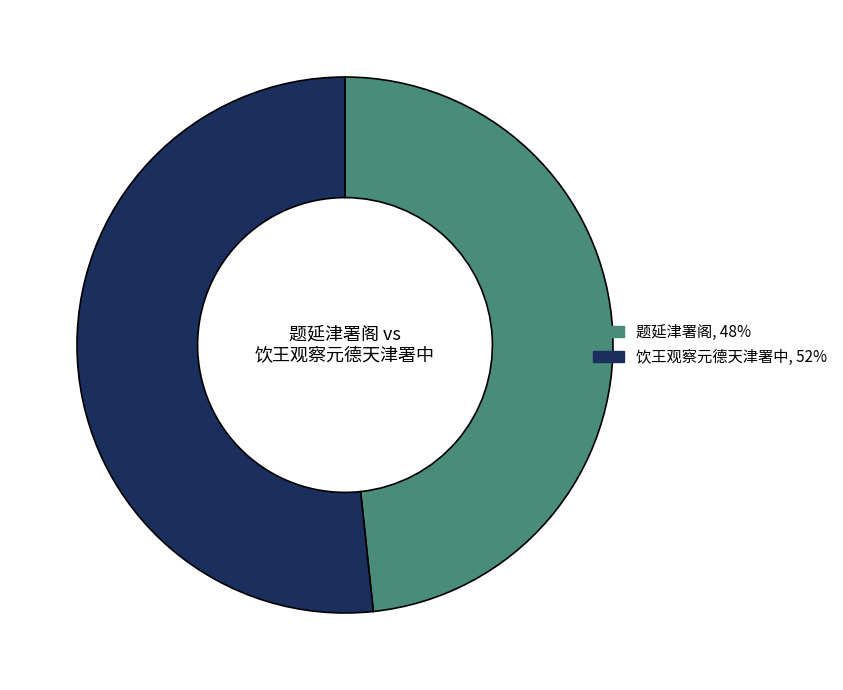

True or false: 饮王观察元德天津署中 accounts for 52% of the total.

True